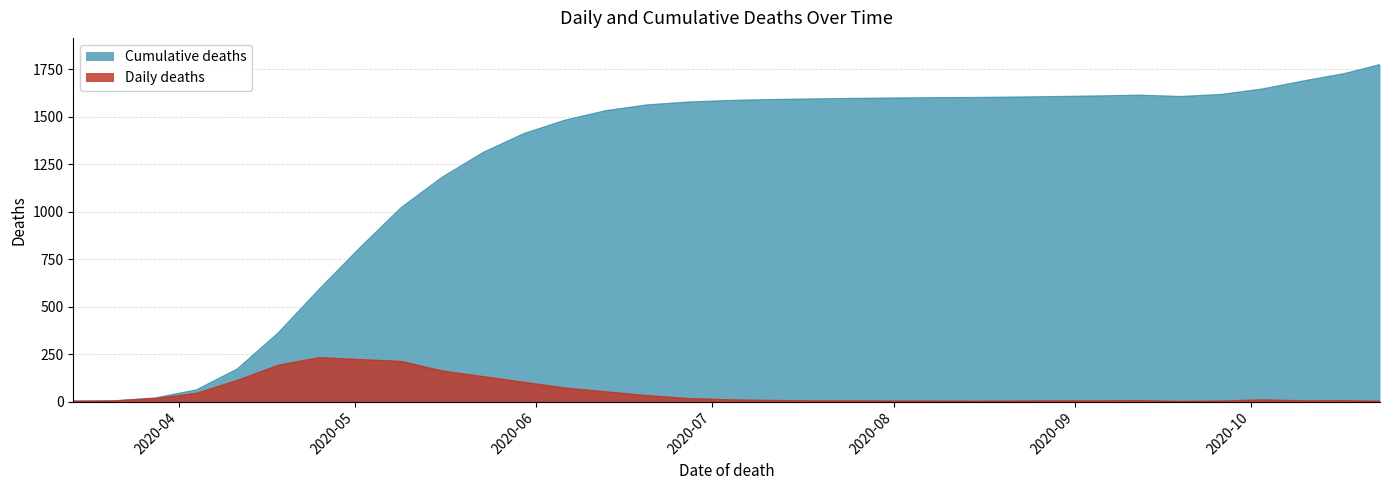

Is it true that Cumulative deaths equals 1598 at 2020-08-08?

True